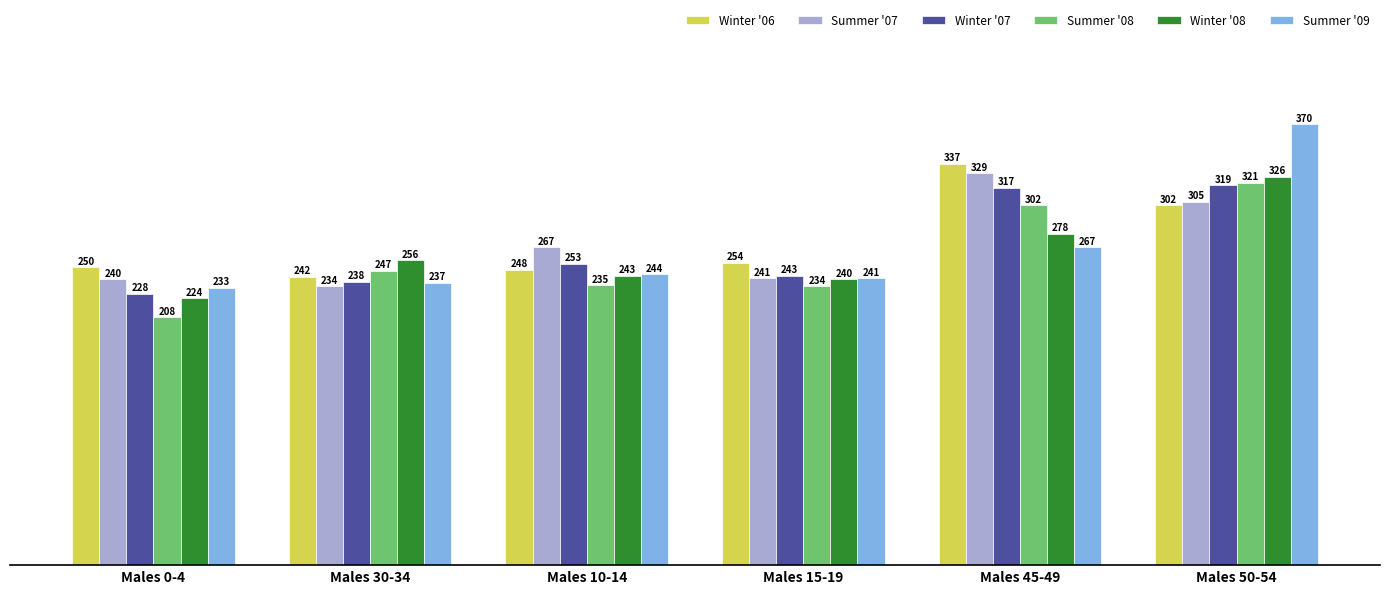

Reading left to right, extract all data points from this chart.

Winter '06: Males 0-4=250	Males 30-34=242	Males 10-14=248	Males 15-19=254	Males 45-49=337	Males 50-54=302
Summer '07: Males 0-4=240	Males 30-34=234	Males 10-14=267	Males 15-19=241	Males 45-49=329	Males 50-54=305
Winter '07: Males 0-4=228	Males 30-34=238	Males 10-14=253	Males 15-19=243	Males 45-49=317	Males 50-54=319
Summer '08: Males 0-4=208	Males 30-34=247	Males 10-14=235	Males 15-19=234	Males 45-49=302	Males 50-54=321
Winter '08: Males 0-4=224	Males 30-34=256	Males 10-14=243	Males 15-19=240	Males 45-49=278	Males 50-54=326
Summer '09: Males 0-4=233	Males 30-34=237	Males 10-14=244	Males 15-19=241	Males 45-49=267	Males 50-54=370